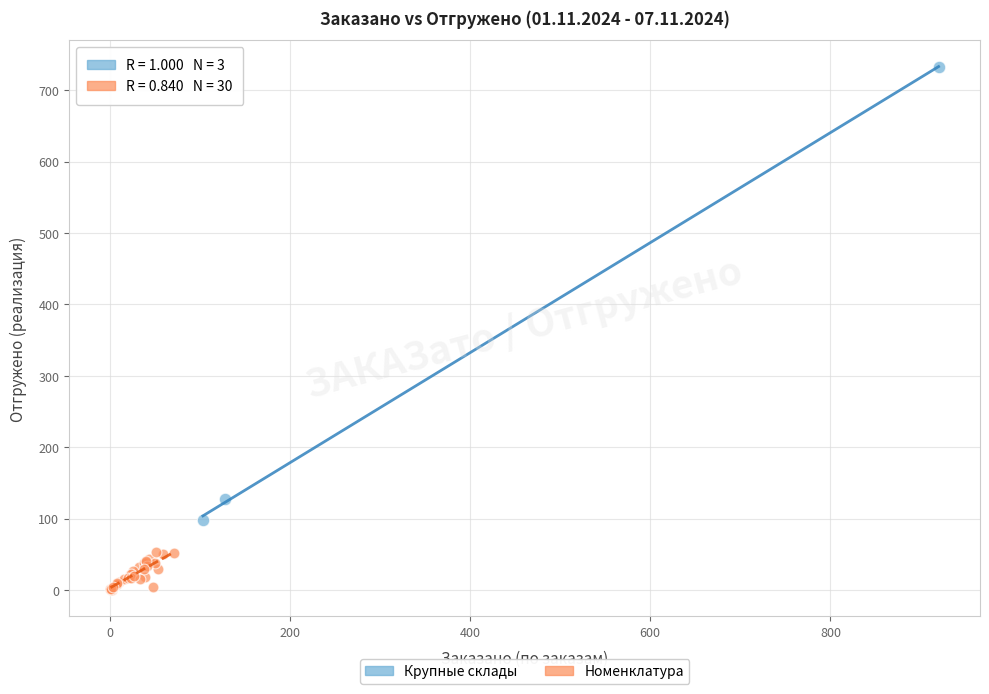

Which series reaches the minimum Y coordinate?

Номенклатура